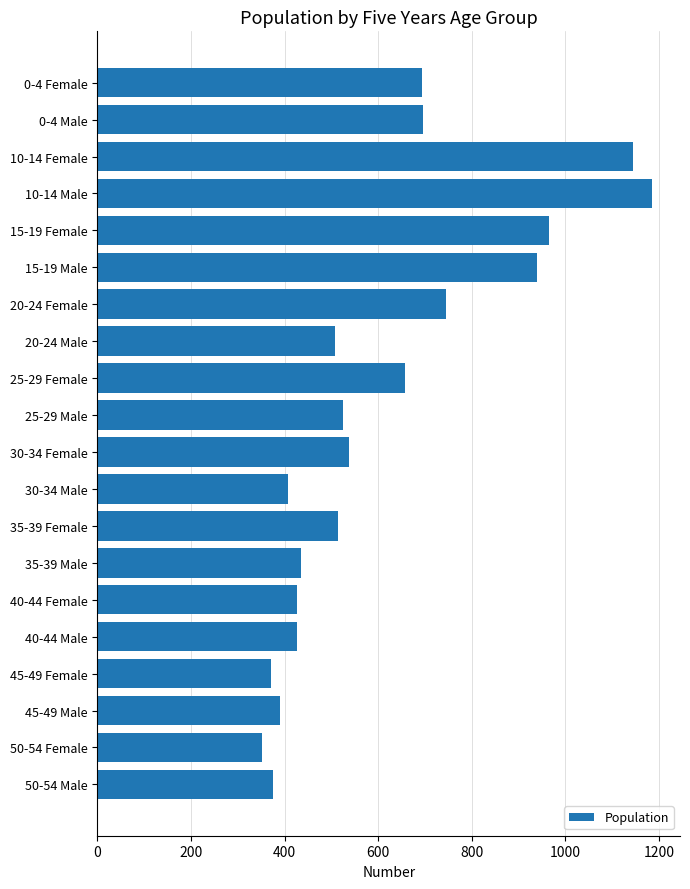

What is the change in value from 15-19 Female to 50-54 Female?

-613